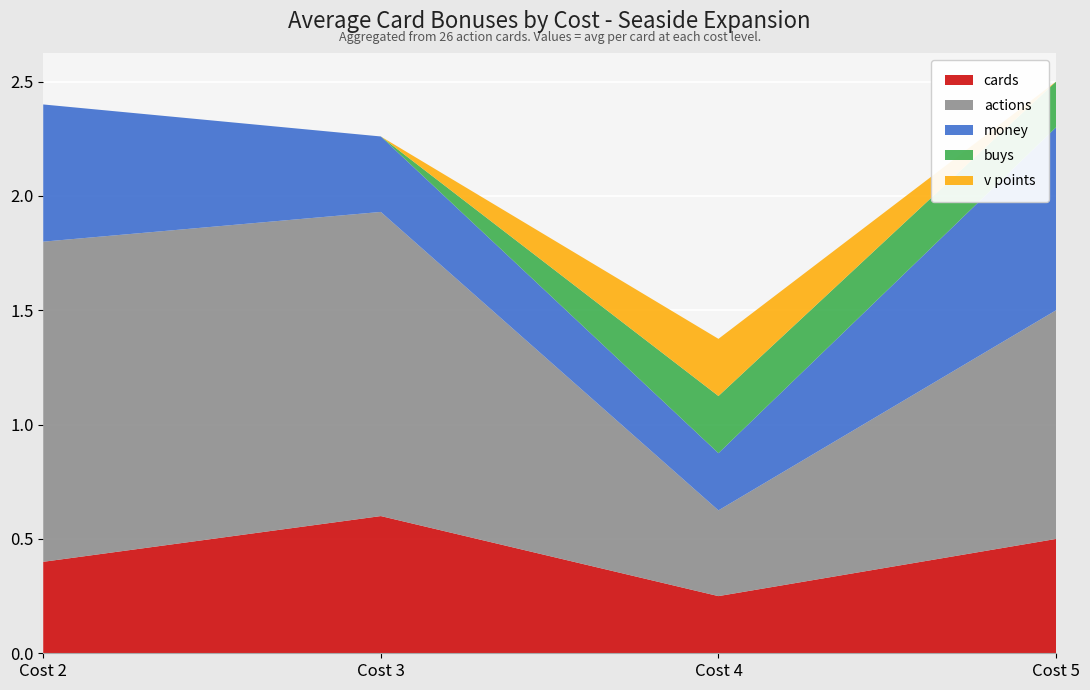

Reading left to right, transcribe all the data shown in this chart.

cards: 0.4	0.6	0.2	0.5
actions: 1.4	1.3	0.4	1.0
money: 0.6	0.3	0.2	0.8
buys: 0.0	0.0	0.2	0.2
v points: 0.0	0.0	0.2	0.0